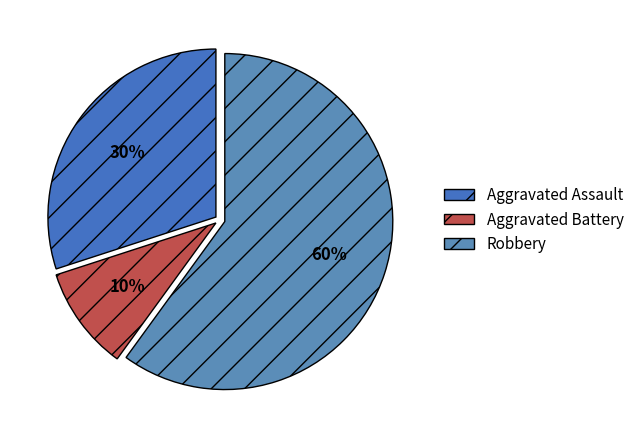

How many segments does this pie chart have?

3